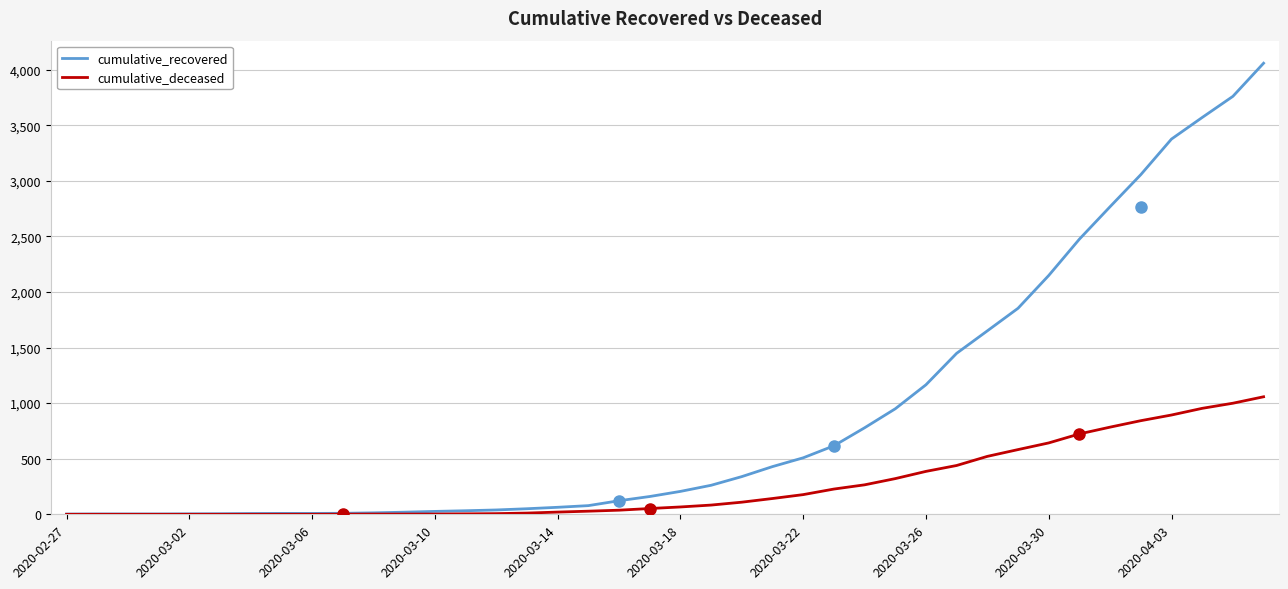

What is the maximum value shown in the chart?

4057